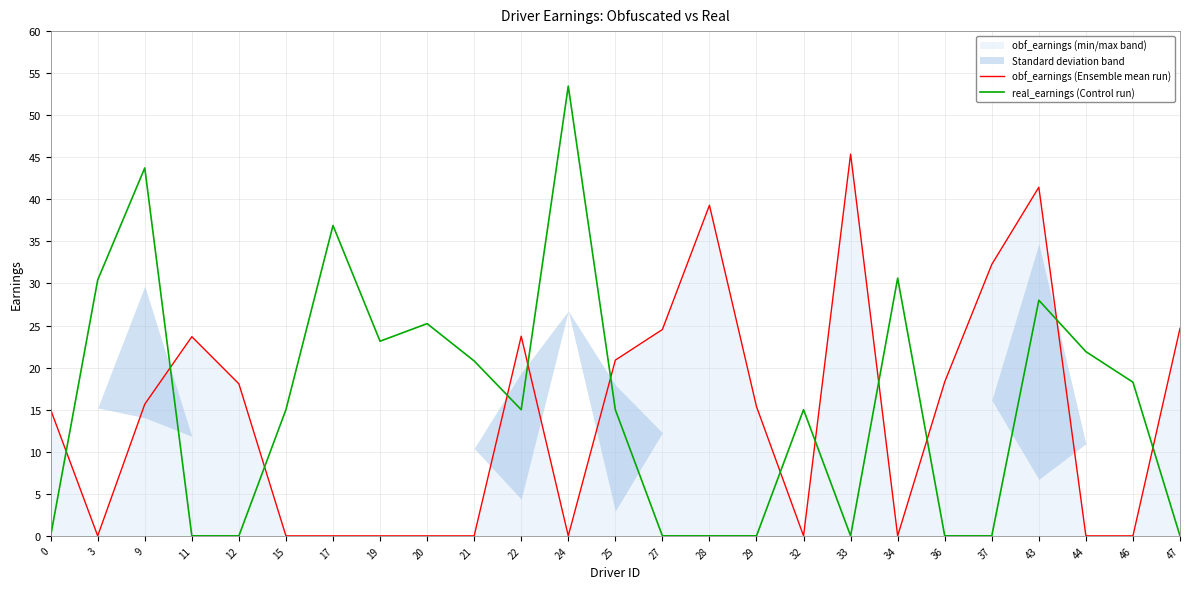

What is the value of the real_earnings (Control run) point at the 6th from the left?

15.0